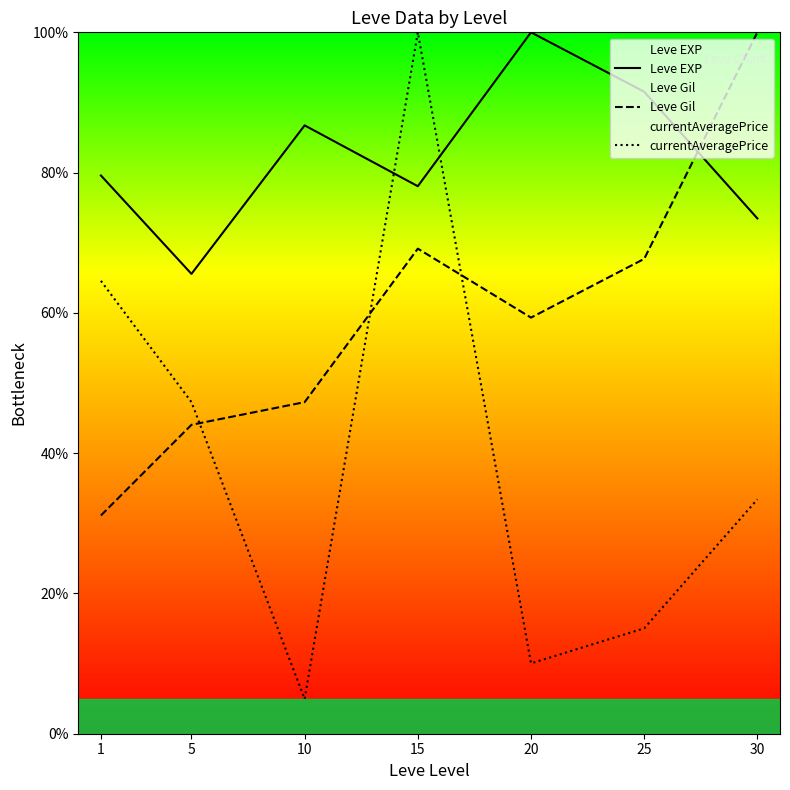

Rank the series by their maximum value, from lowest to highest.

Leve EXP, Leve Gil, currentAveragePrice